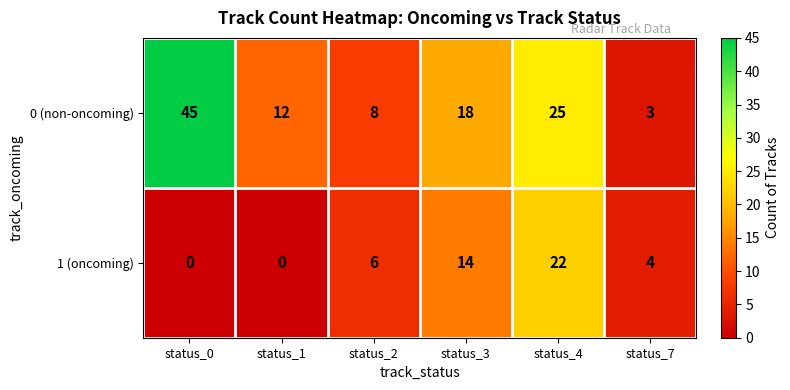

Rank the series by their maximum value, from lowest to highest.

1 (oncoming), 0 (non-oncoming)